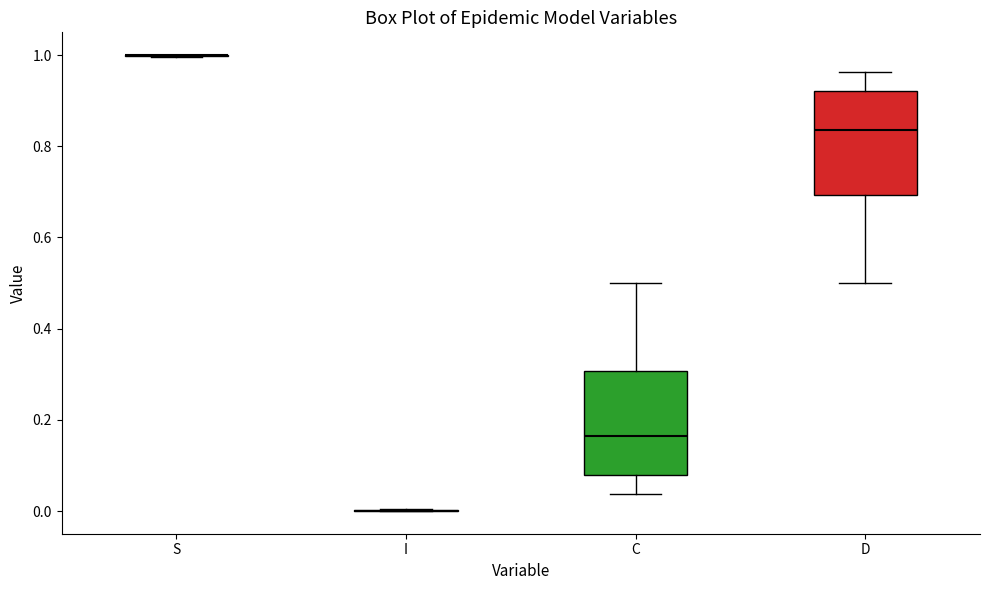

Reading left to right, transcribe this box plot: for each box, give where its median line is, the range the box spans, and where its two whiskers end, as read against the y-axis. The values are not printed on the chart, so give them approximately, as read against the axis.

S: box collapsed to a line at 1.00, whiskers 1.00 to 1.00
I: box collapsed to a line at 0.00, whiskers 0.00 to 0.00
C: median 0.16, box 0.08 to 0.30, whiskers 0.04 to 0.50
D: median 0.84, box 0.70 to 0.92, whiskers 0.50 to 0.96